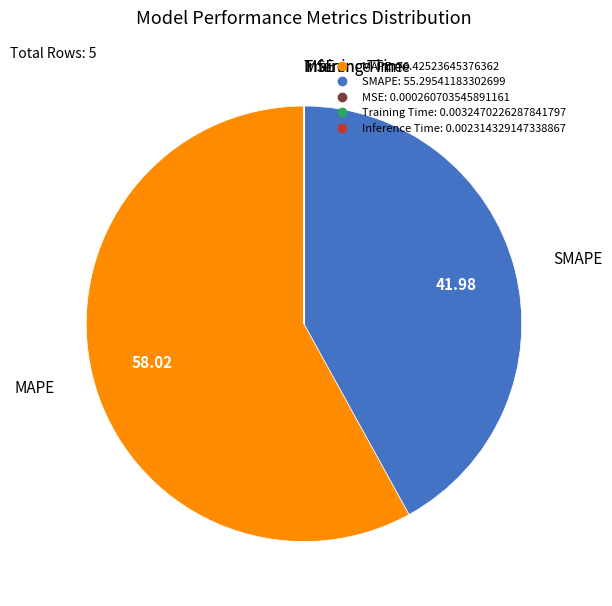

Which has a higher value, MAPE or SMAPE?

MAPE